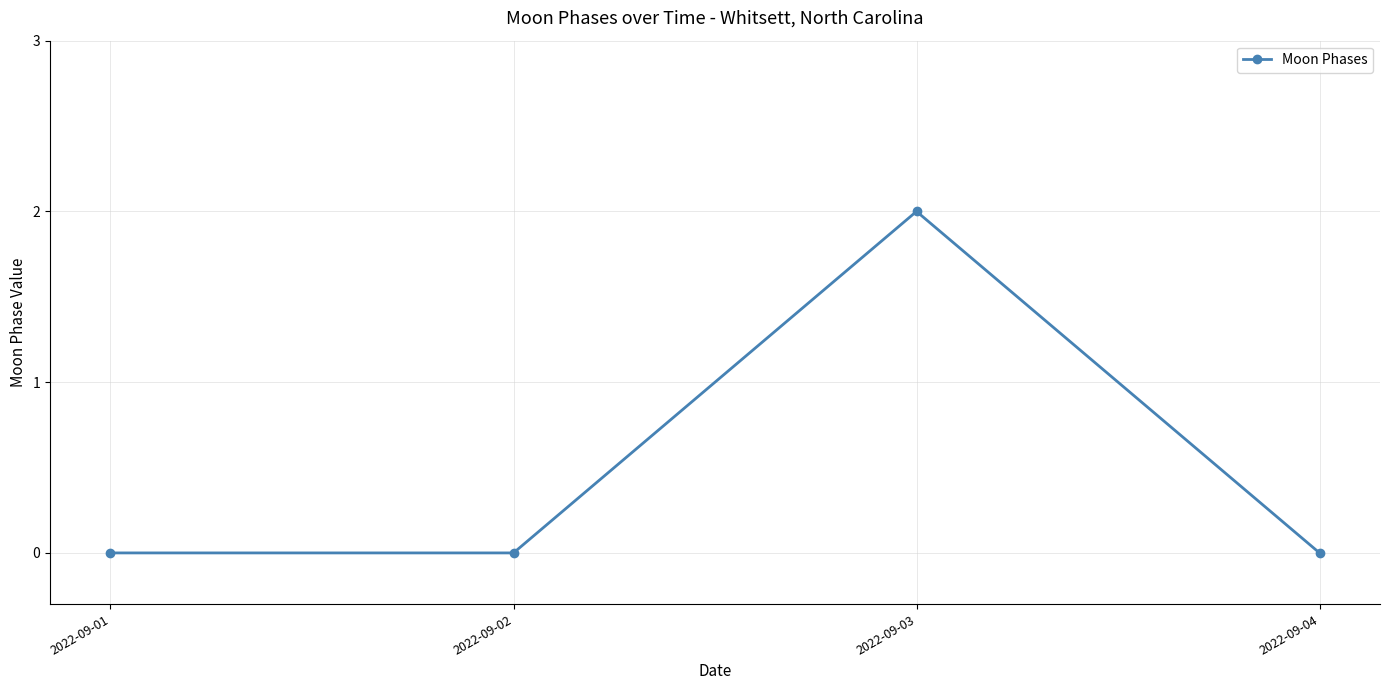

Count the values in the range 0 to 2.

4